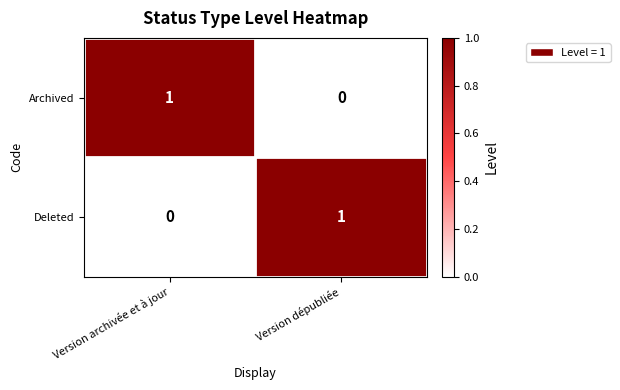

Reading left to right, list all the values displayed in this chart.

Archived: Version archivée et à jour=1	Version dépubliée=0
Deleted: Version archivée et à jour=0	Version dépubliée=1